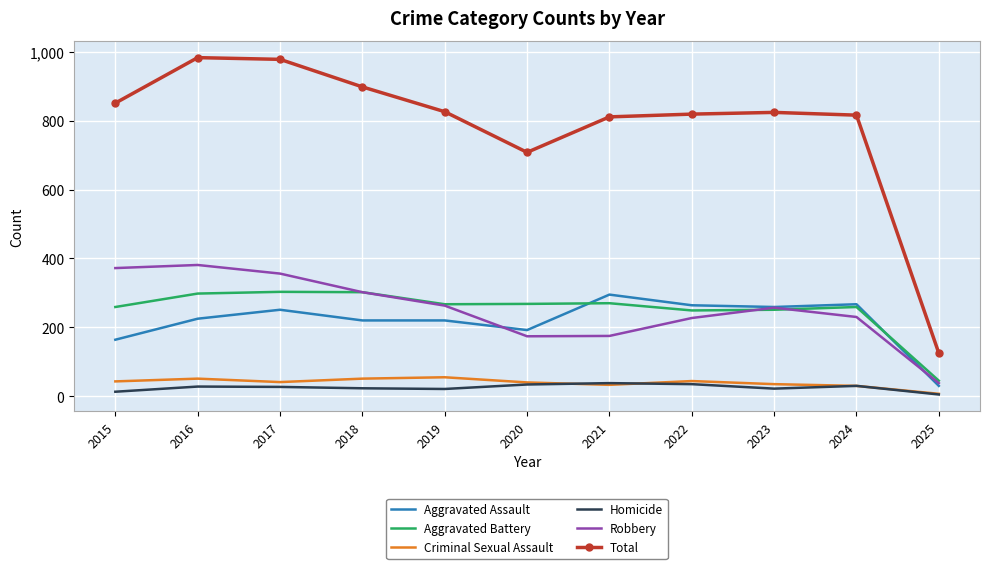

Is the value of Aggravated Battery at 2020 greater than the value of Total at 2024?

No